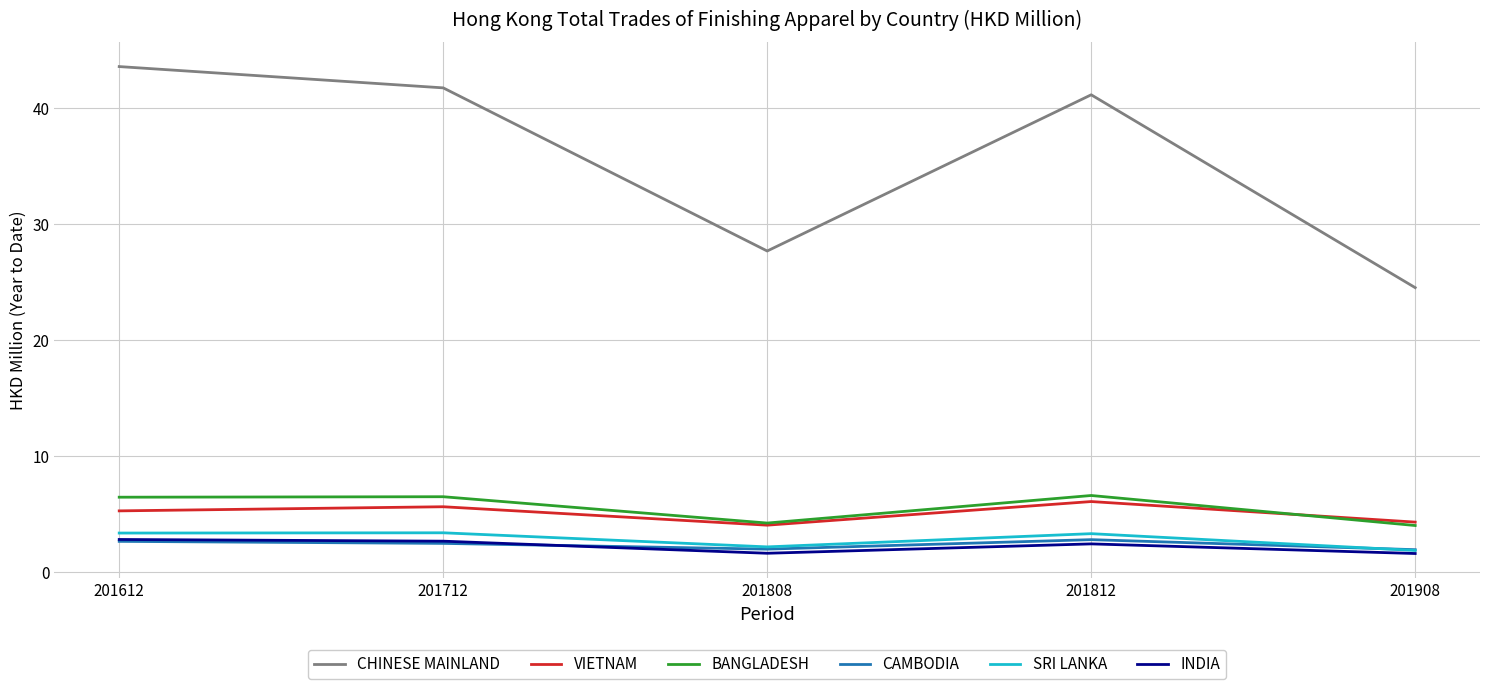

What is the total value across all series at 201712?

62.2